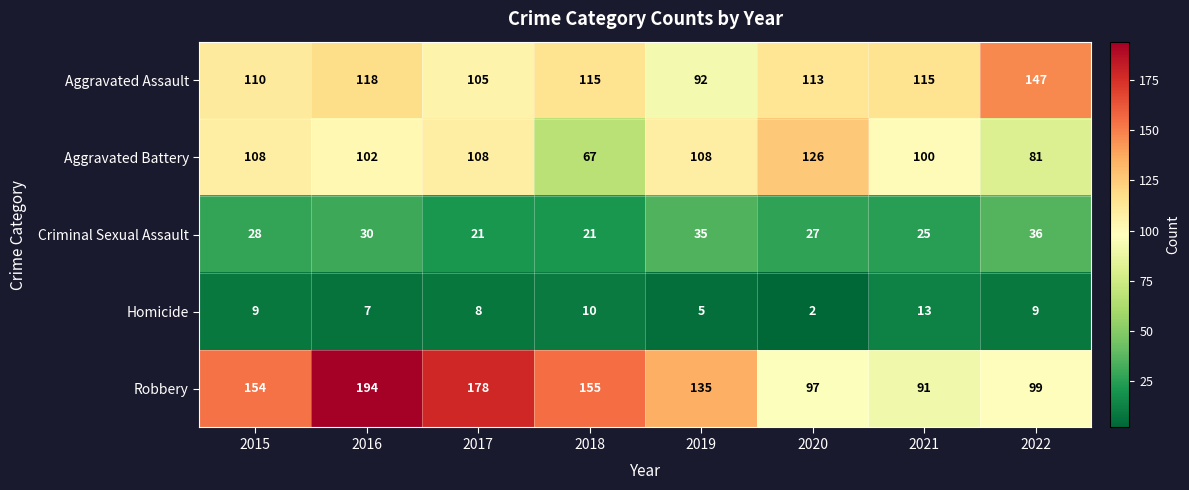

Rank the series by their maximum value, from lowest to highest.

Homicide, Criminal Sexual Assault, Aggravated Battery, Aggravated Assault, Robbery